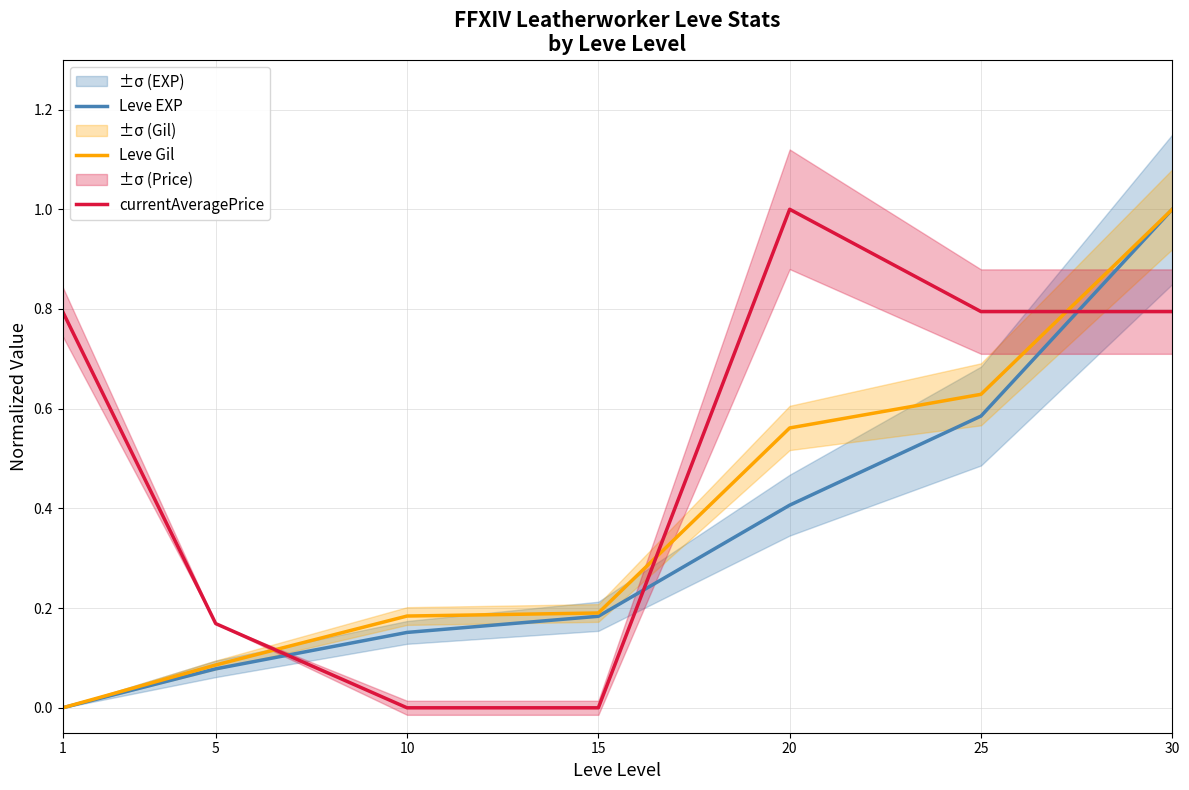

True or false: currentAveragePrice has a value of 0.8 at 30.

True